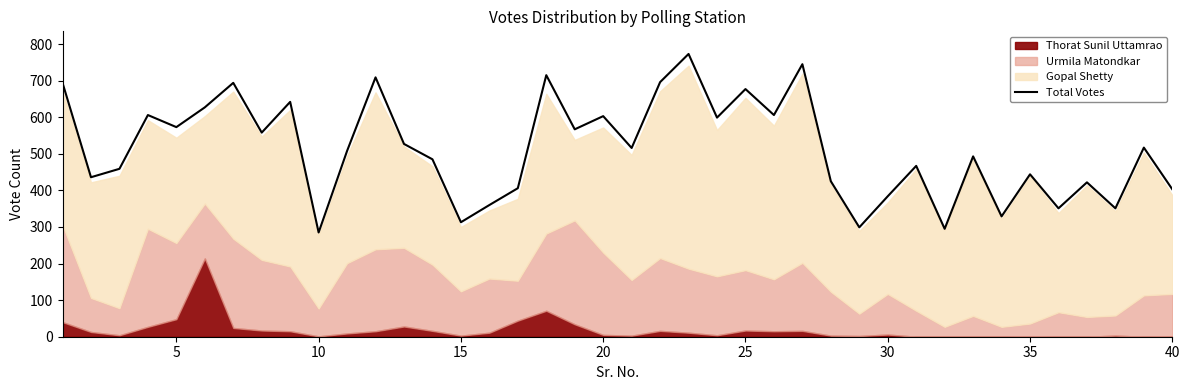

True or false: there are more than 0 points higher than both neighbors.

True